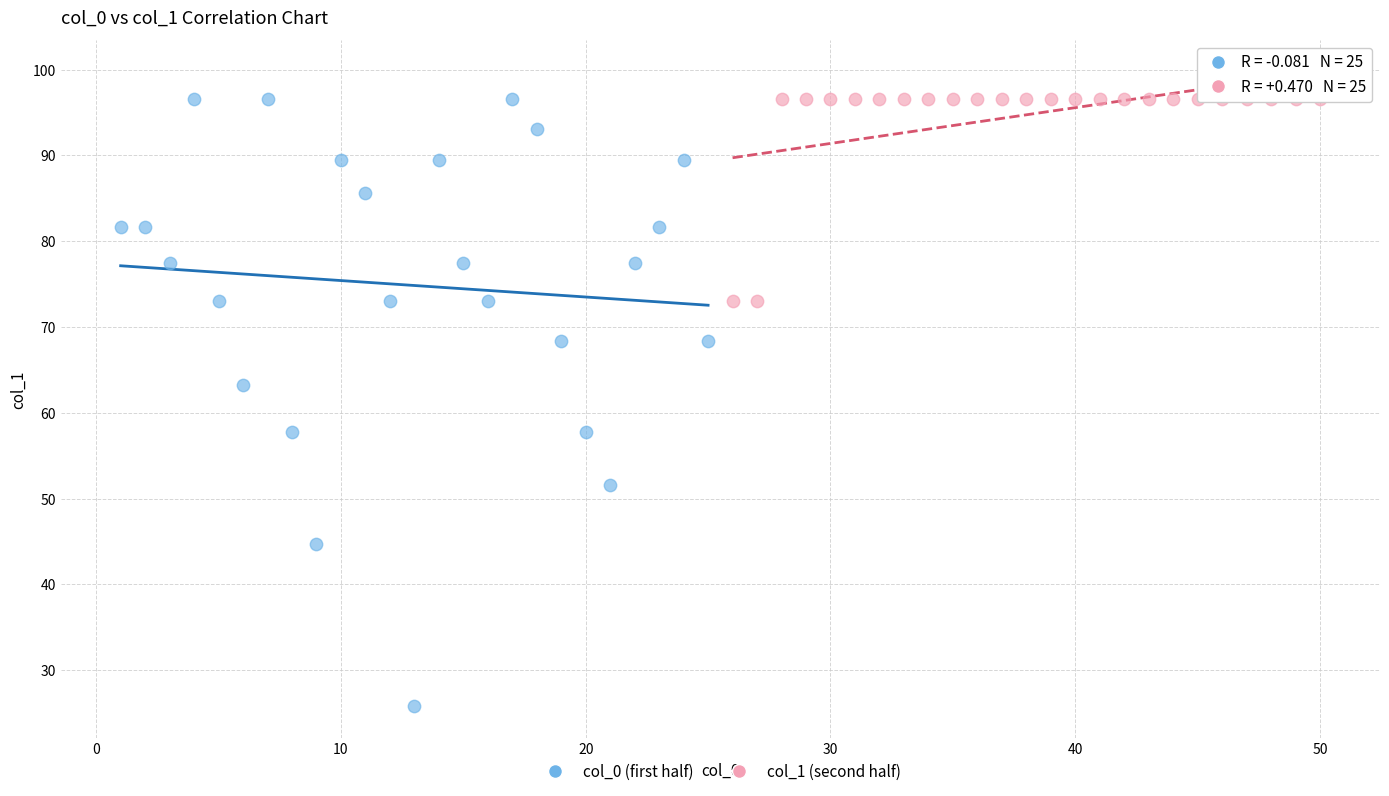

What are all the series names shown in the legend?

col_0 (first half), col_1 (second half)